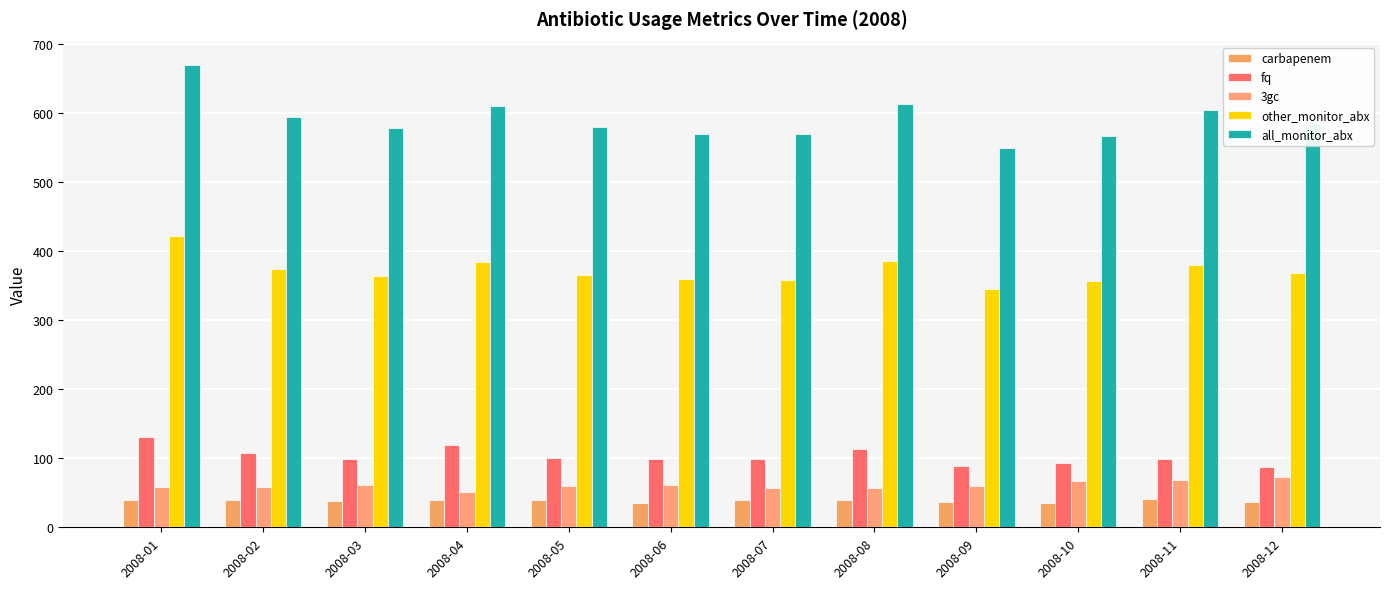

At 2008-02, list the series in order from smallest to largest.

carbapenem, 3gc, fq, other_monitor_abx, all_monitor_abx